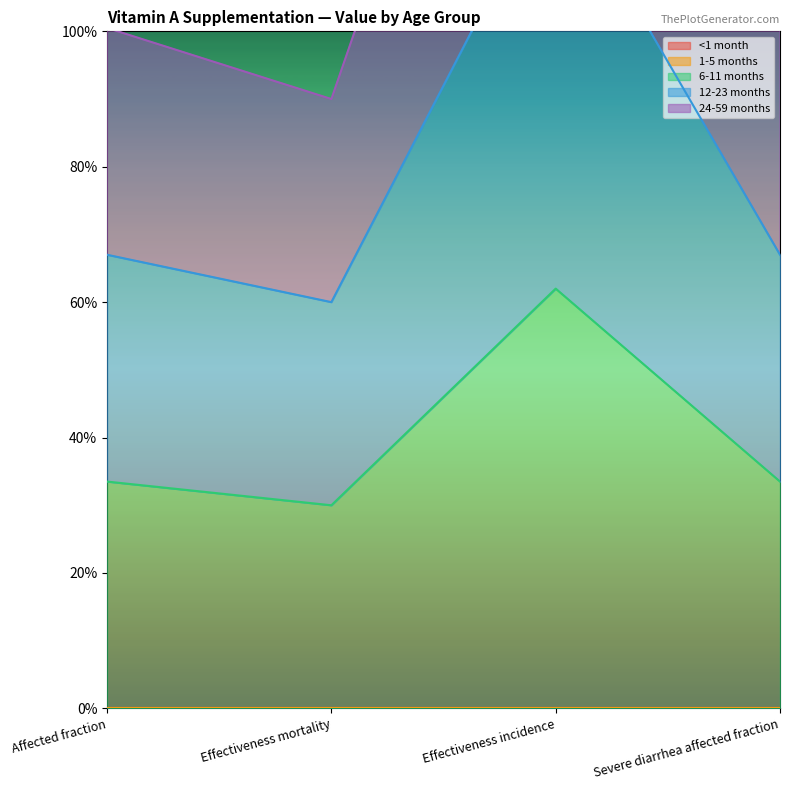

True or false: 6-11 months has a value of 0.4 at Effectiveness mortality.

False